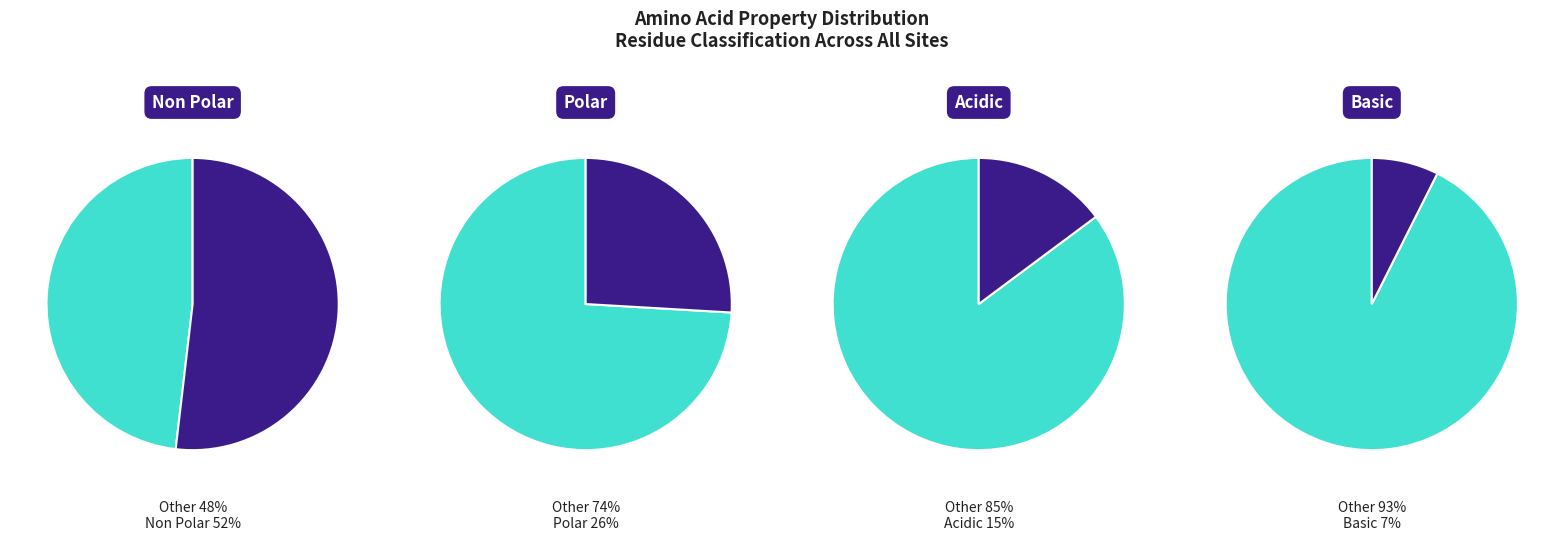

What percentage is the polar slice, to the nearest percent?

26%